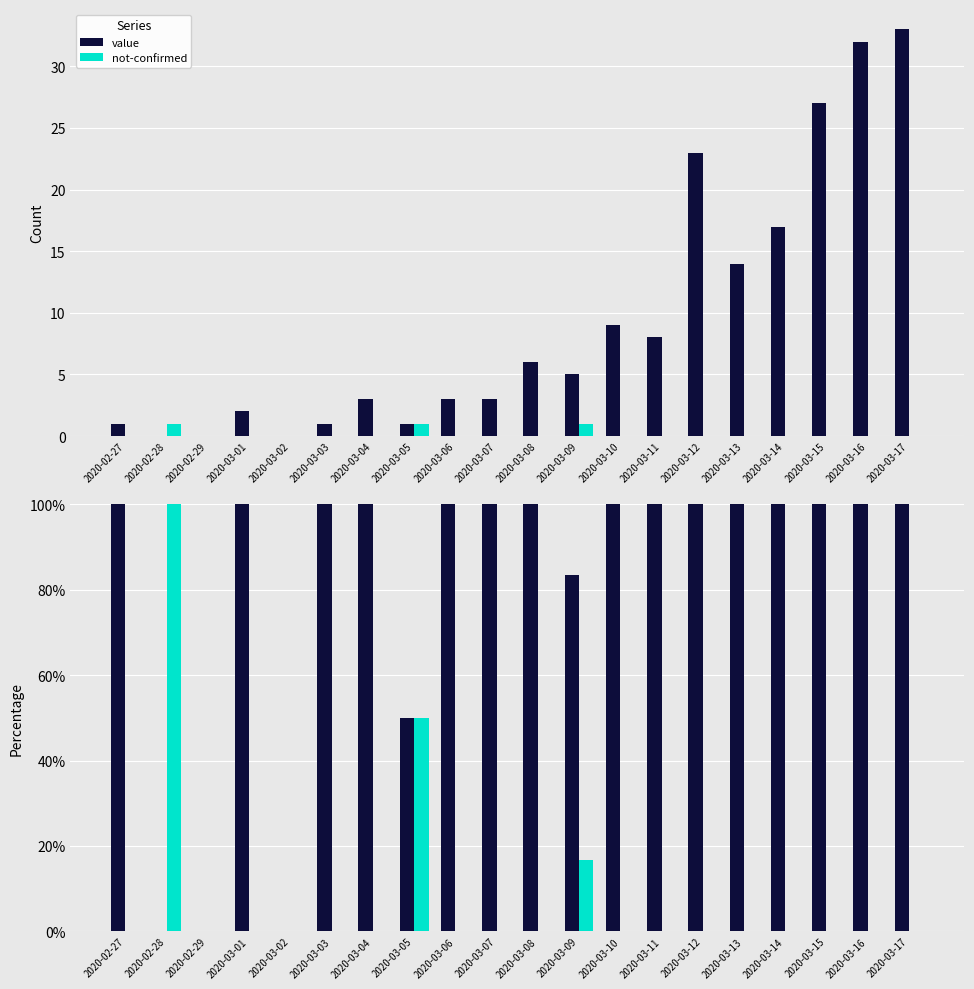

The value series shows 30.8 at 2020-03-02. True or false?

False